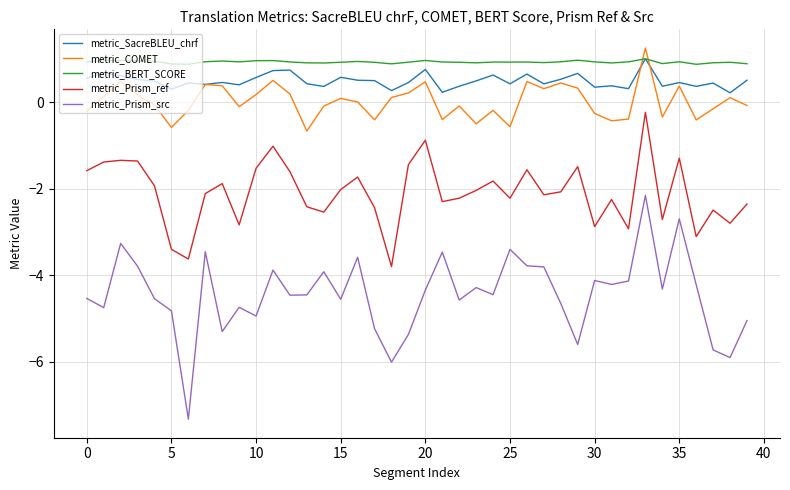

Which series has the largest range (max minus min)?

metric_Prism_src